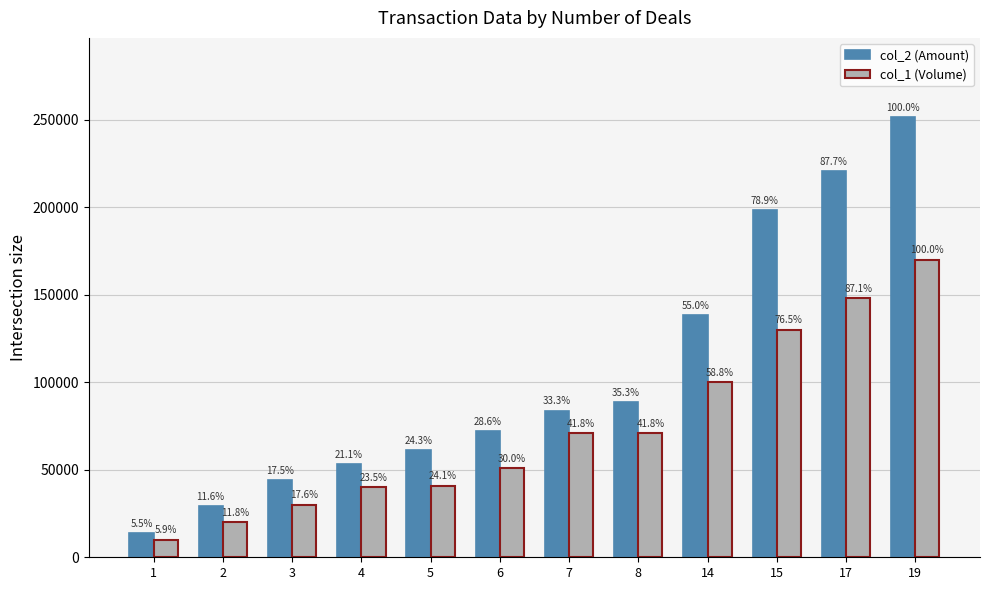

Does the chart contain any negative values?

No